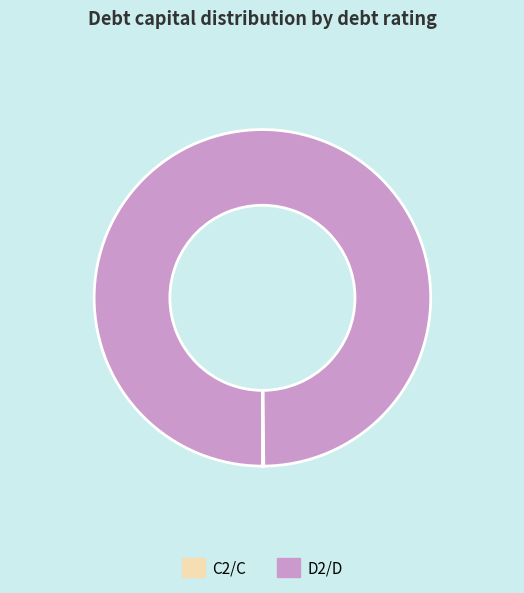

Which category has the biggest portion of the pie?

D2/D